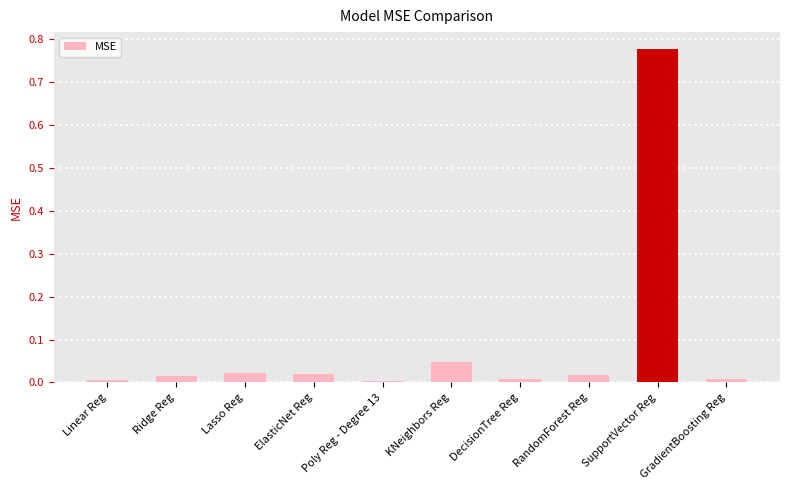

True or false: the data shows 0.0 at KNeighbors Reg.

True